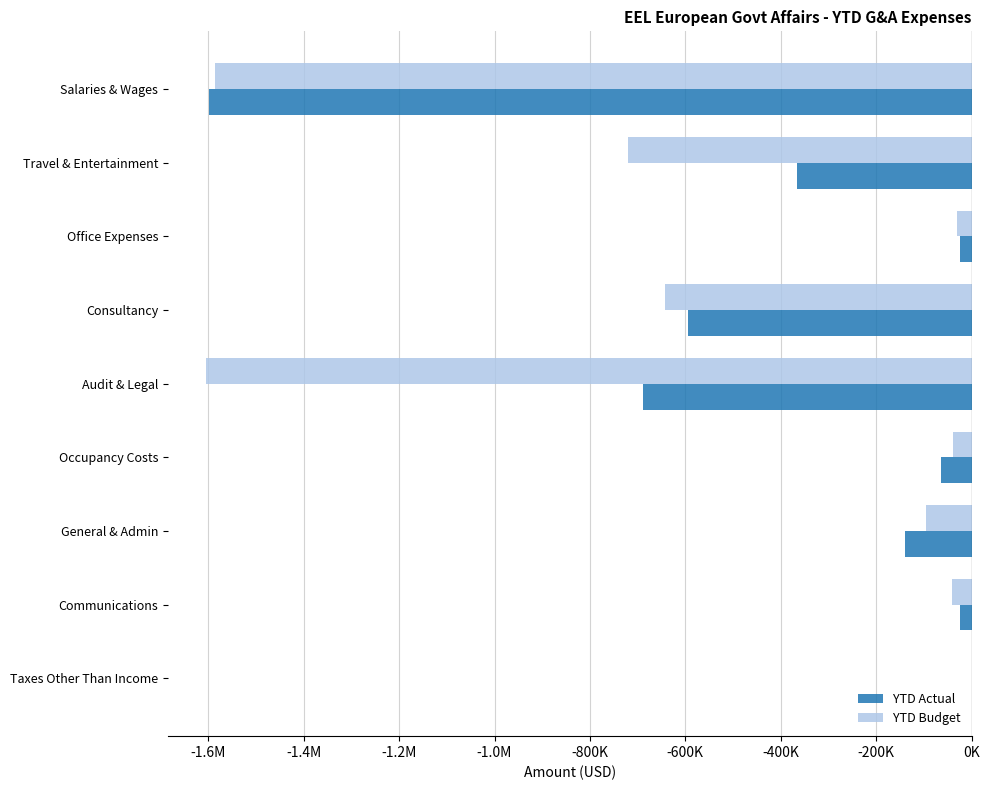

What are all the series names shown in the legend?

YTD Actual, YTD Budget